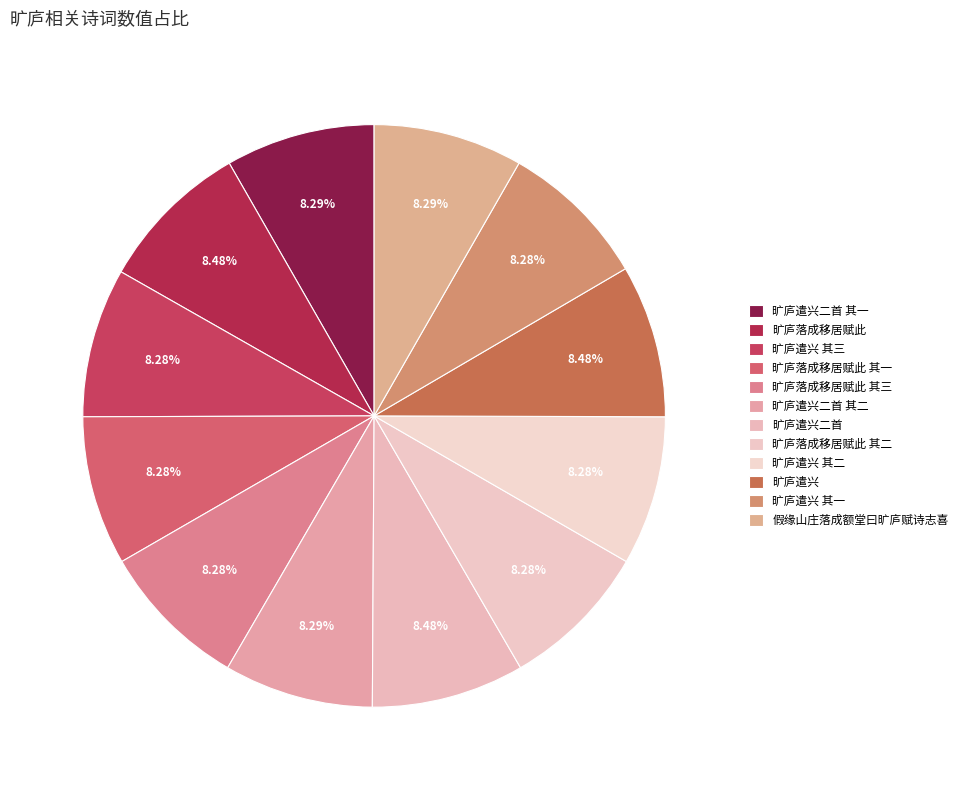

Do 旷庐遣兴 and 旷庐遣兴 其二 together represent more than half of the pie?

No